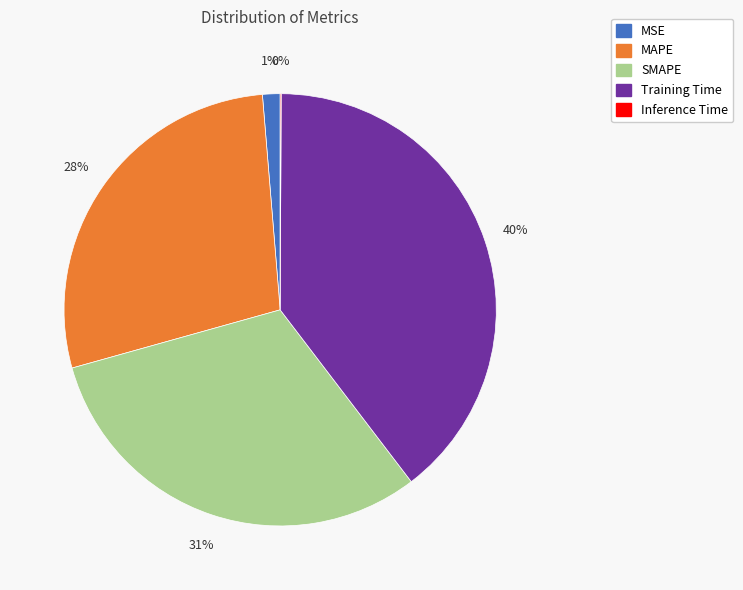

The MAPE slice represents 42% of the pie. True or false?

False